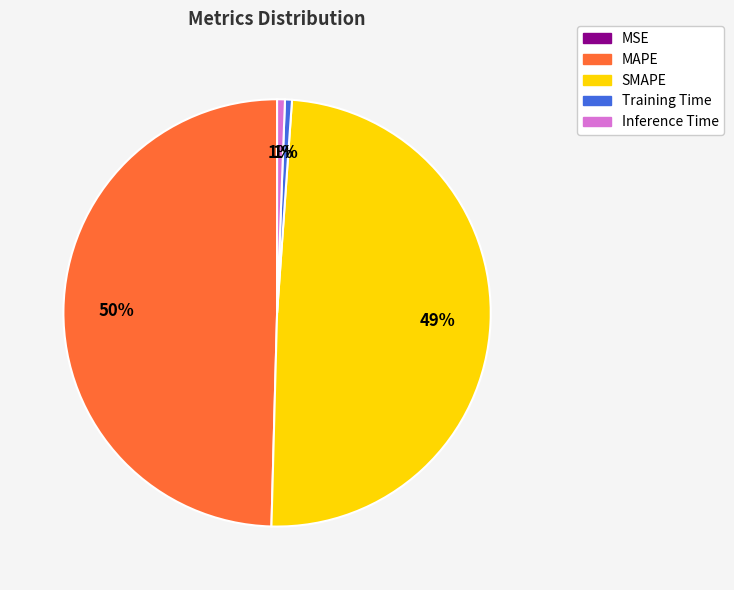

Is there a majority slice in this chart?

No